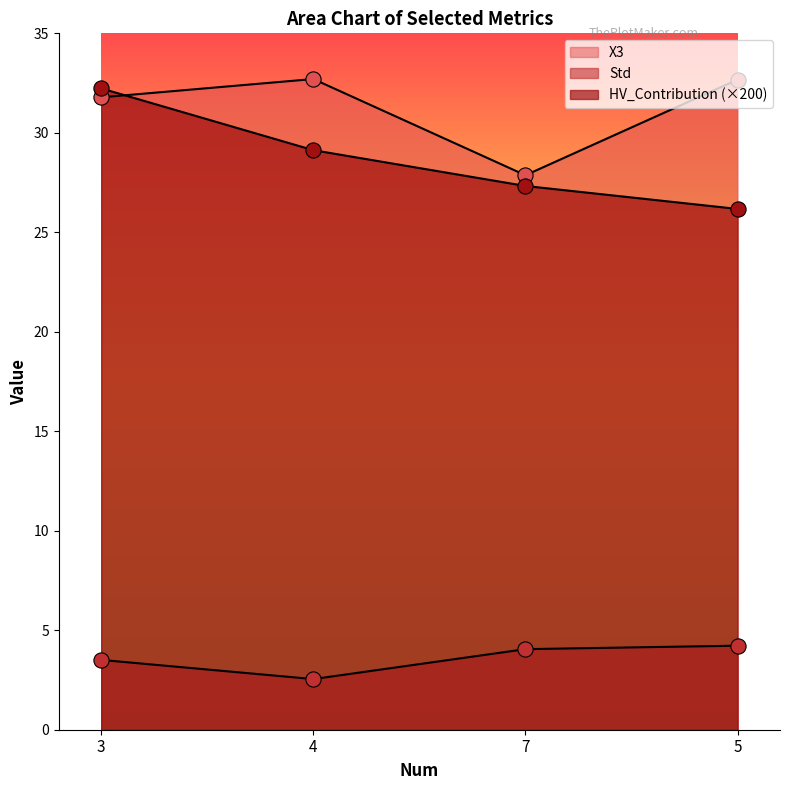

At how many categories does at least one series exceed 3?

4